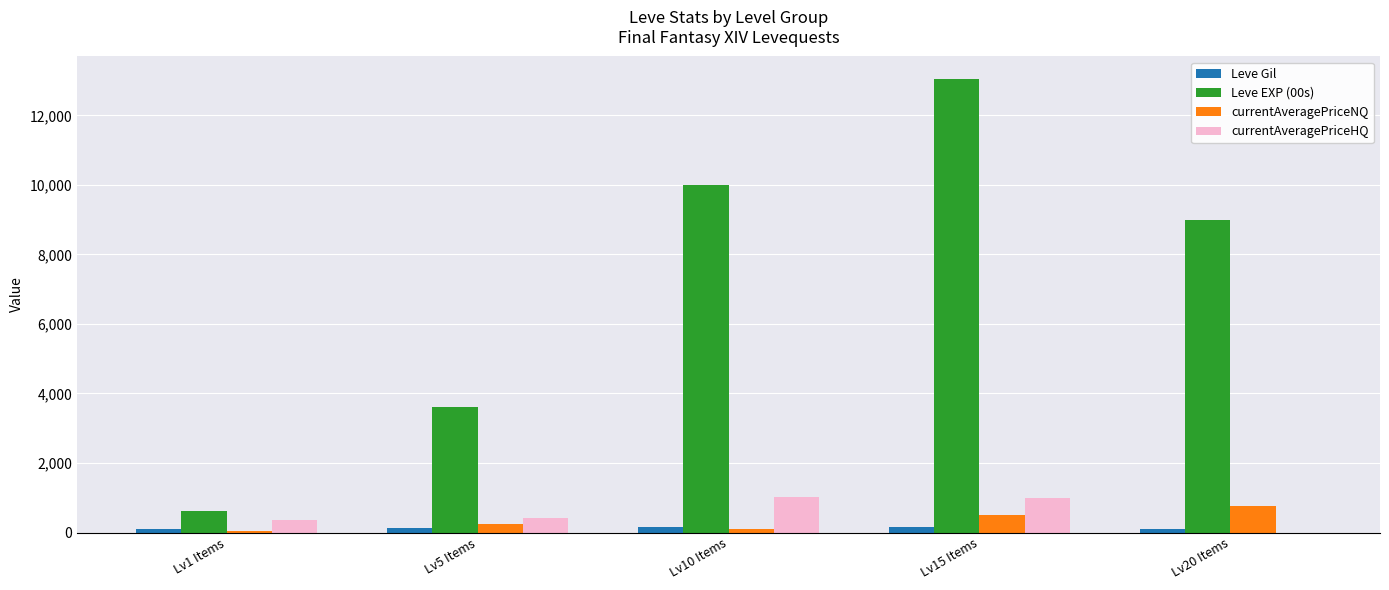

What is the sum of all Leve EXP (00s) values?

36250